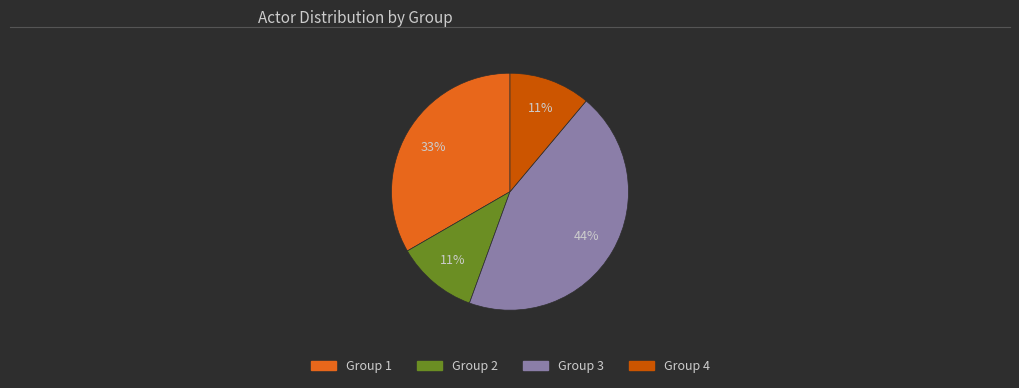

Does Group 2 account for over 50% of the chart?

No